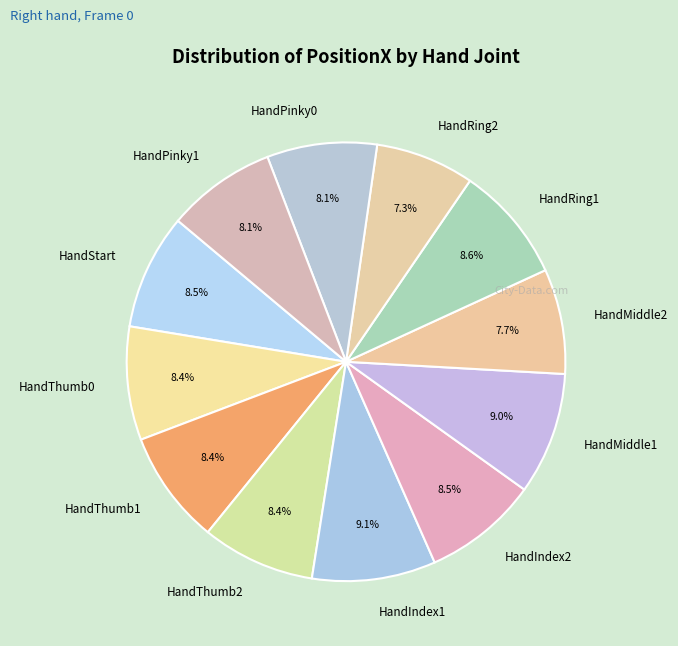

To the nearest percent, what percentage of the pie is HandMiddle2?

8%